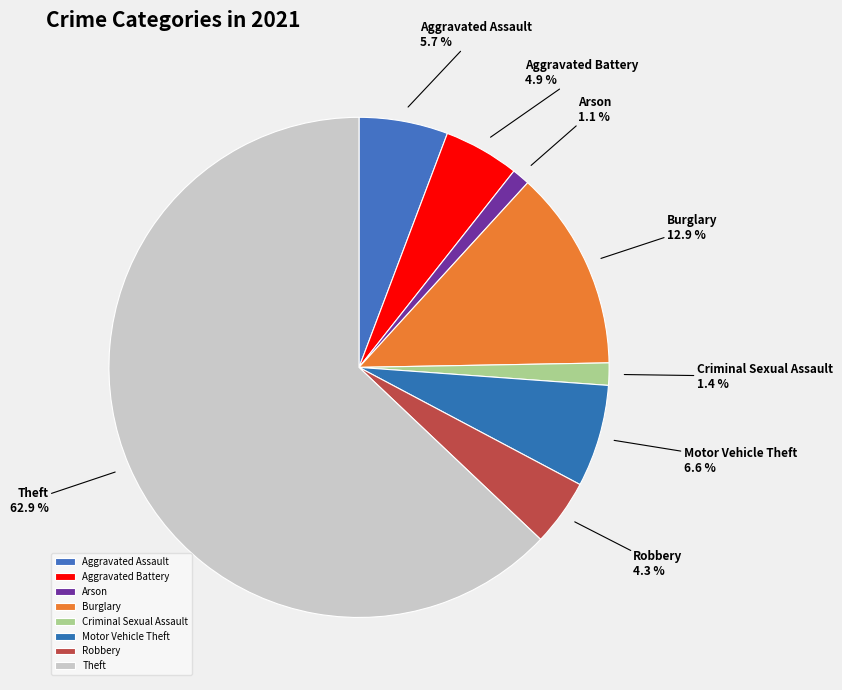

Is Motor Vehicle Theft the majority of the pie?

No